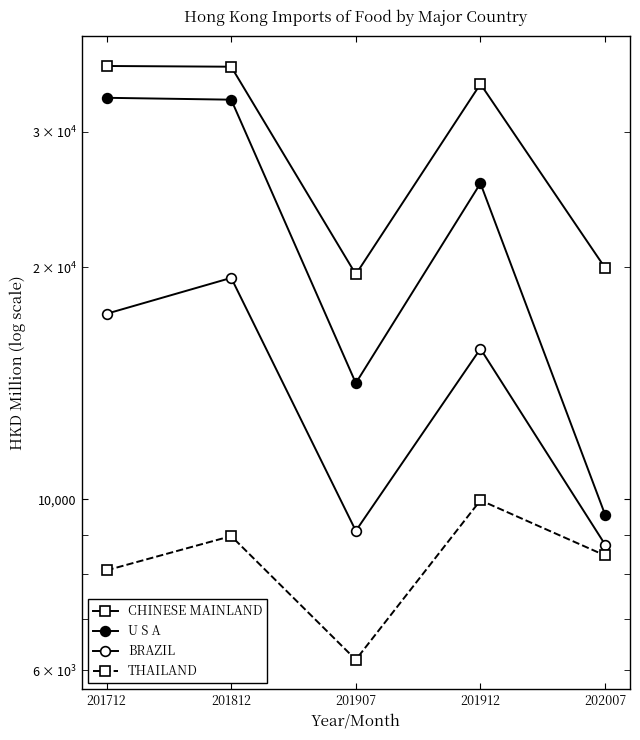

Which series has the largest total across all categories?

CHINESE MAINLAND